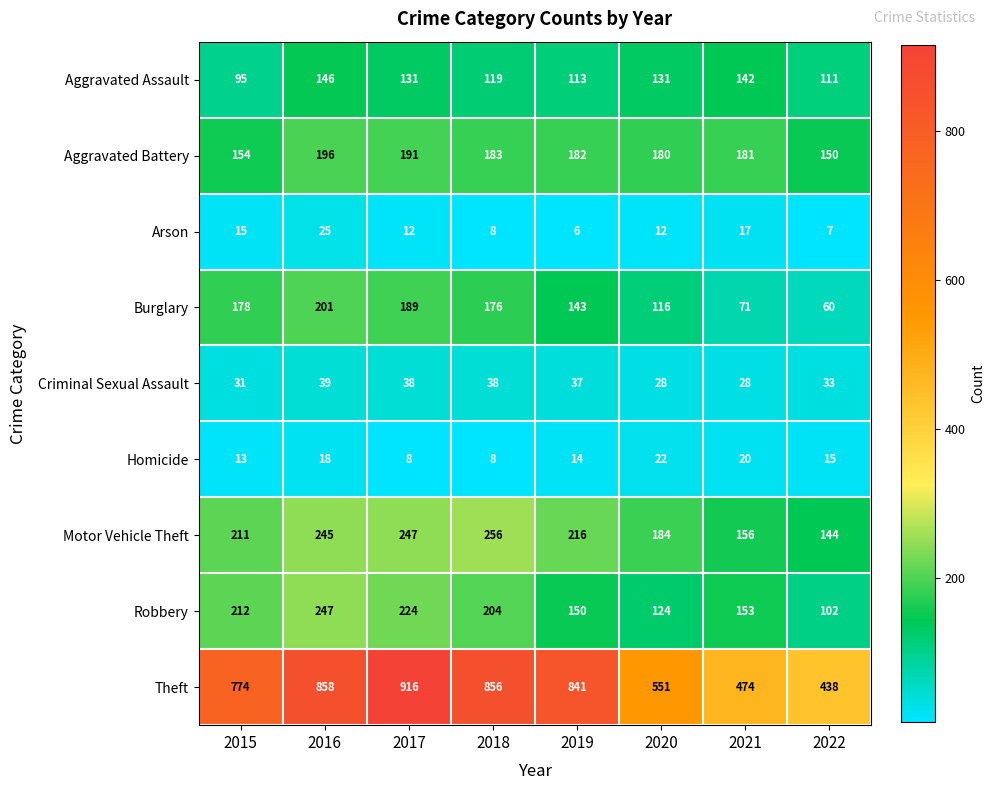

True or false: Arson has a value of 8 at 2017.

False